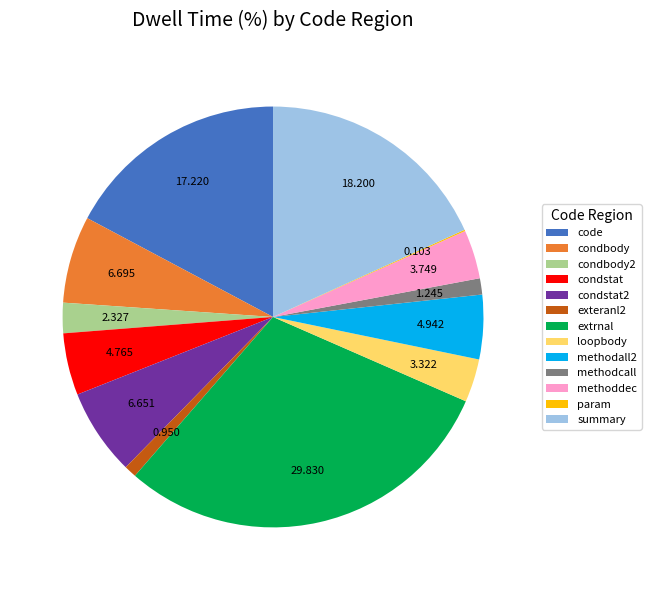

Is there a majority slice in this chart?

No